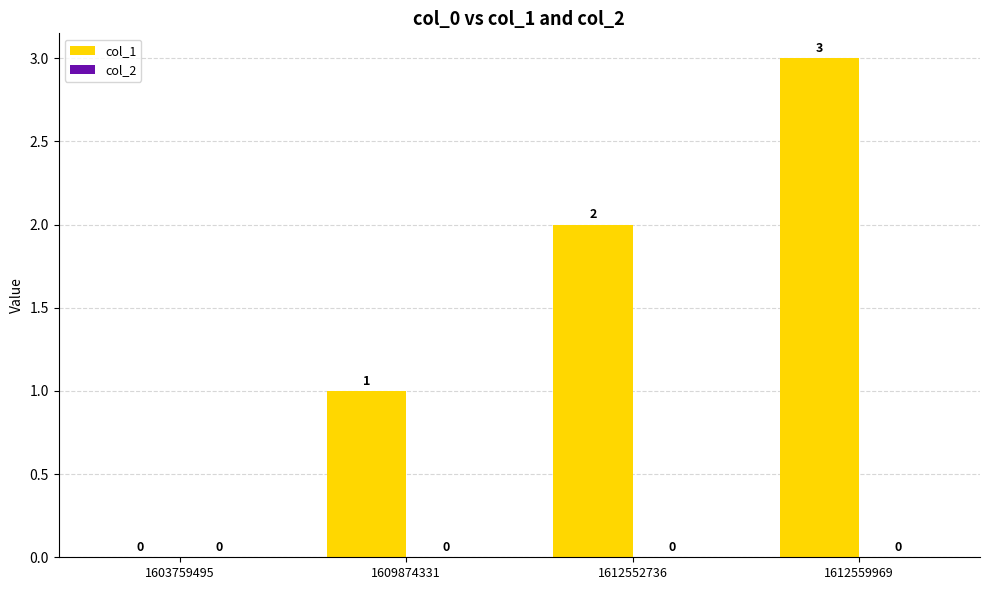

Where is the data nearest to the value 1?

1609874331